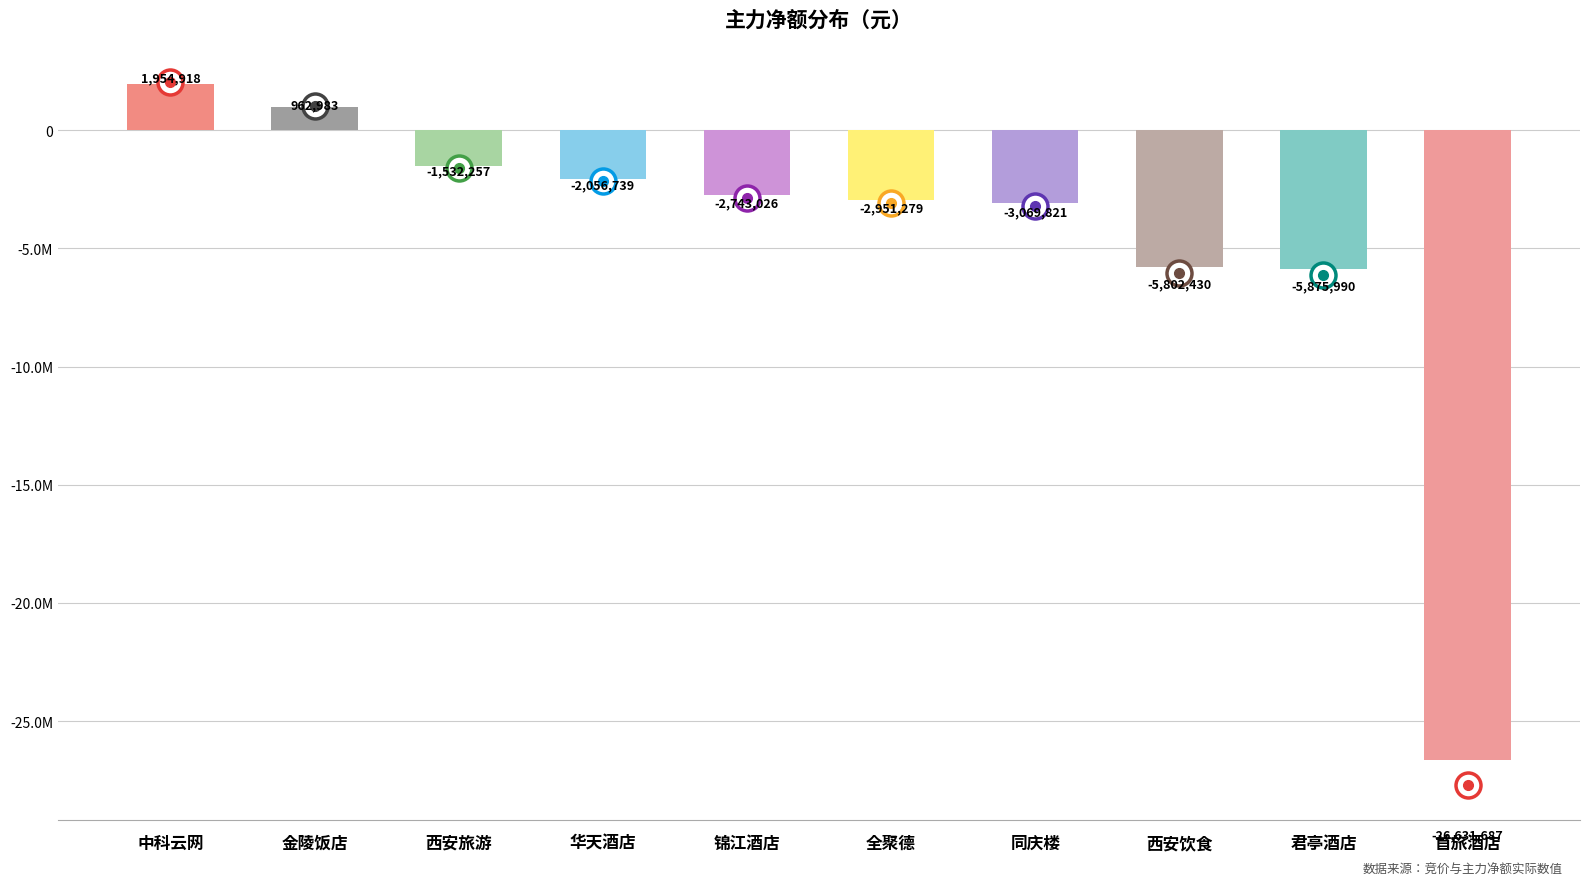

Does the chart contain any negative values?

Yes